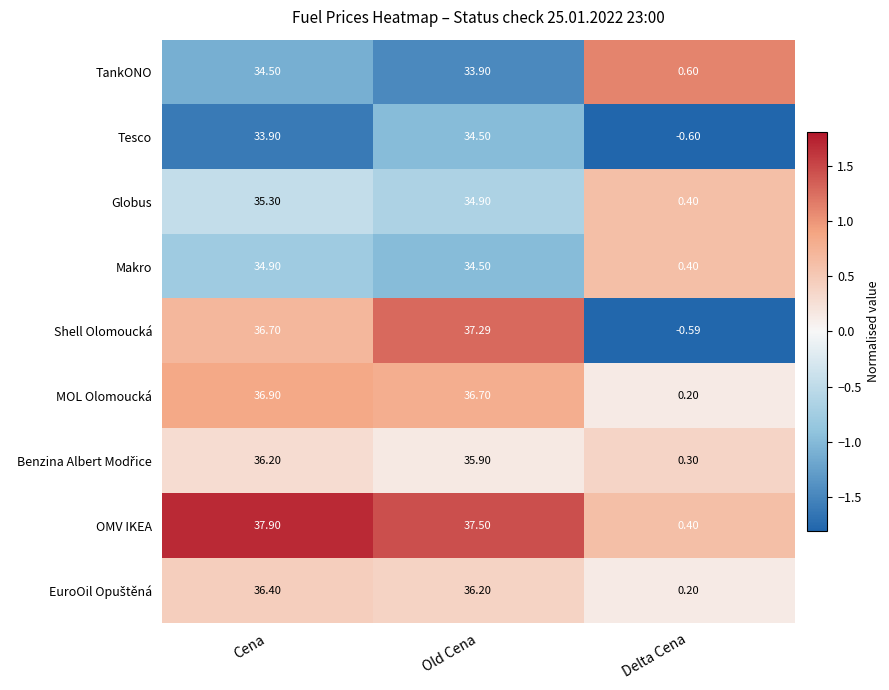

Which series has the widest spread of values?

Shell Olomoucká